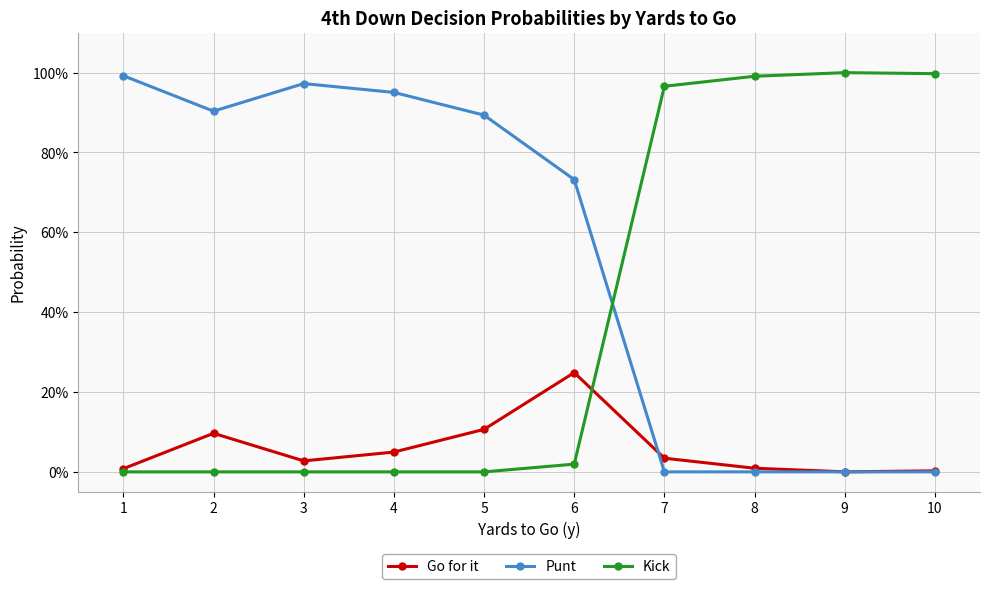

True or false: Punt has a value of -0.7 at 8.

False